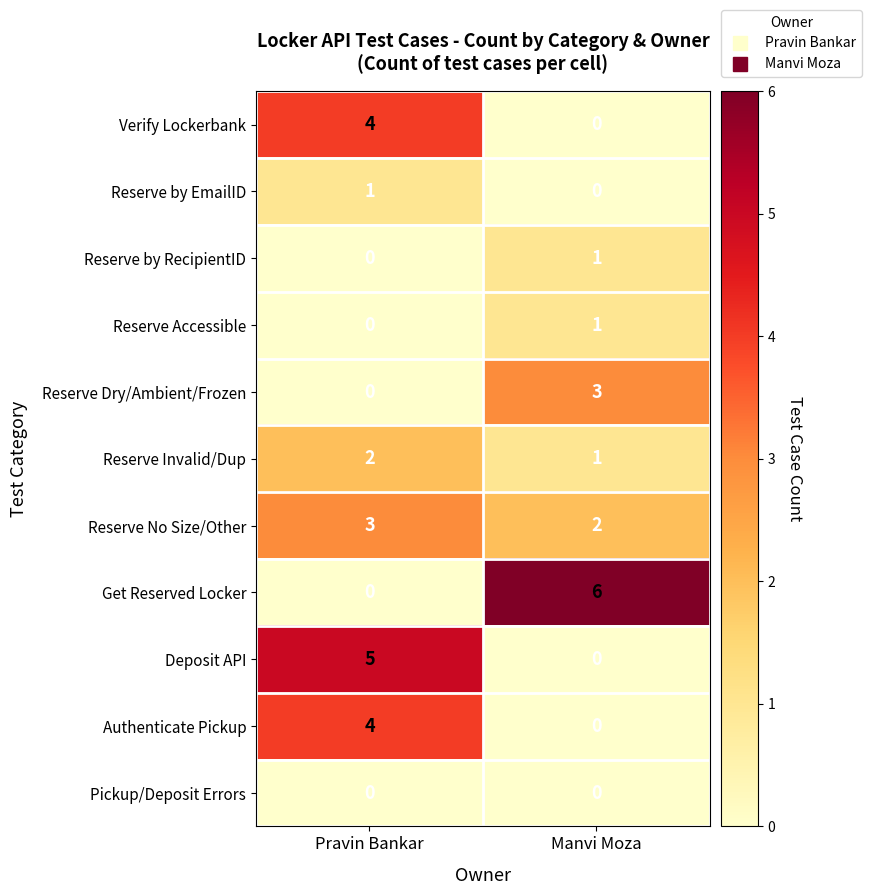

Reading left to right, transcribe all the data shown in this chart.

Verify Lockerbank: Pravin Bankar=4	Manvi Moza=0
Reserve by EmailID: Pravin Bankar=1	Manvi Moza=0
Reserve by RecipientID: Pravin Bankar=0	Manvi Moza=1
Reserve Accessible: Pravin Bankar=0	Manvi Moza=1
Reserve Dry/Ambient/Frozen: Pravin Bankar=0	Manvi Moza=3
Reserve Invalid/Dup: Pravin Bankar=2	Manvi Moza=1
Reserve No Size/Other: Pravin Bankar=3	Manvi Moza=2
Get Reserved Locker: Pravin Bankar=0	Manvi Moza=6
Deposit API: Pravin Bankar=5	Manvi Moza=0
Authenticate Pickup: Pravin Bankar=4	Manvi Moza=0
Pickup/Deposit Errors: Pravin Bankar=0	Manvi Moza=0